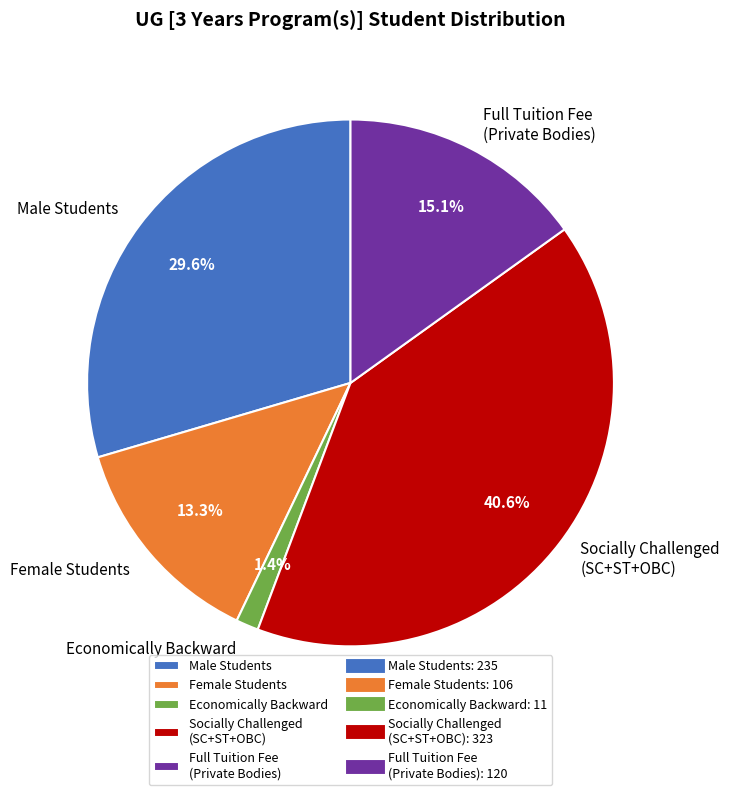

To the nearest percent, what is the combined percentage of Male Students and Economically Backward?

31%